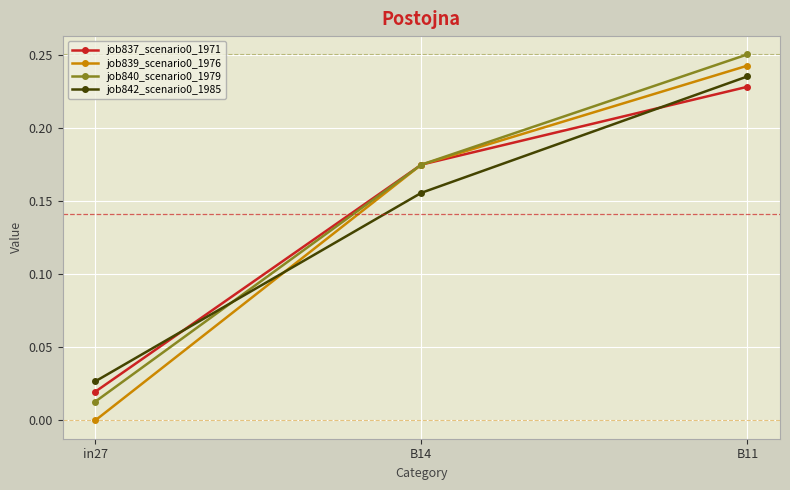

What is the total value across all series at B14?

0.7